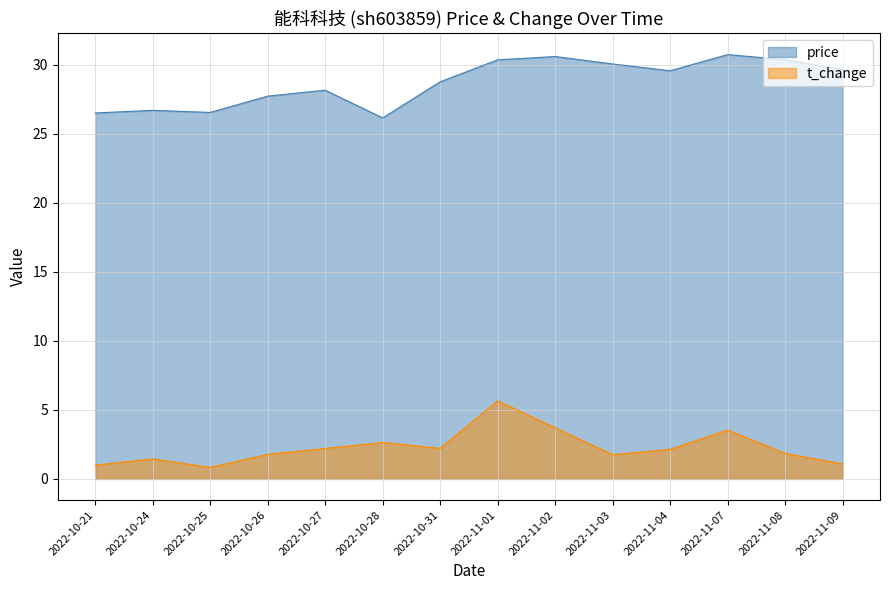

How many distinct data groups are displayed?

2